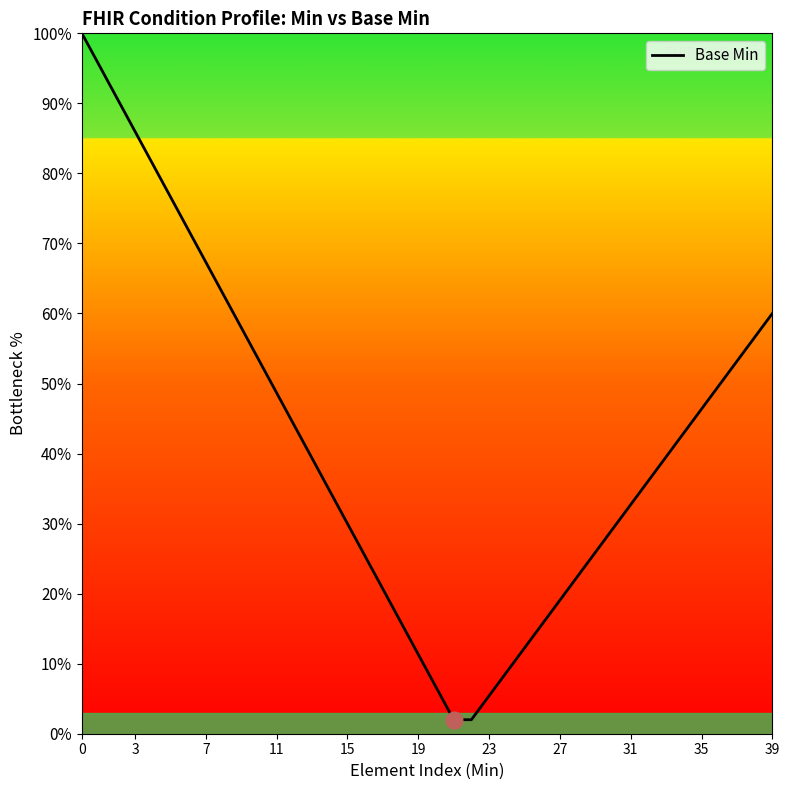

What is the difference between the maximum and minimum values?

98.0